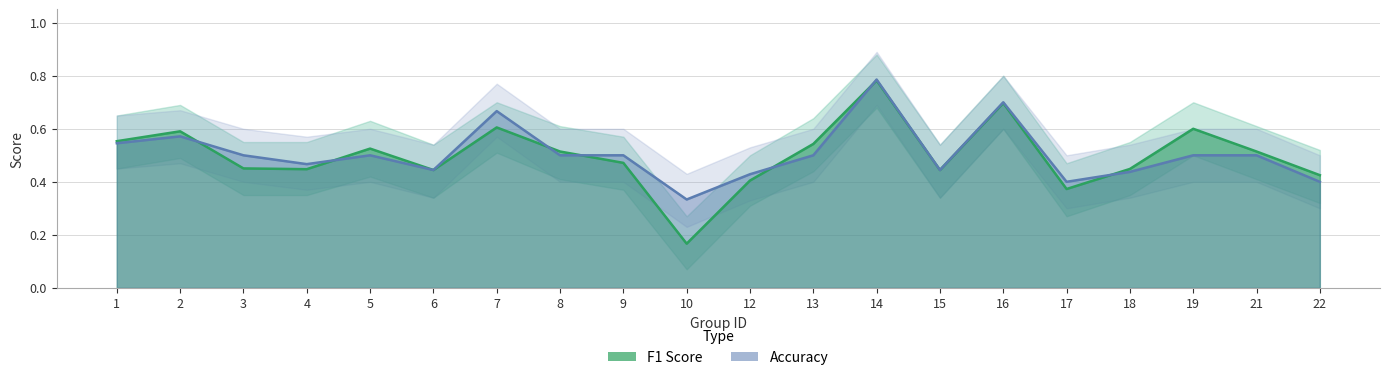

How many lines are shown in the chart?

6